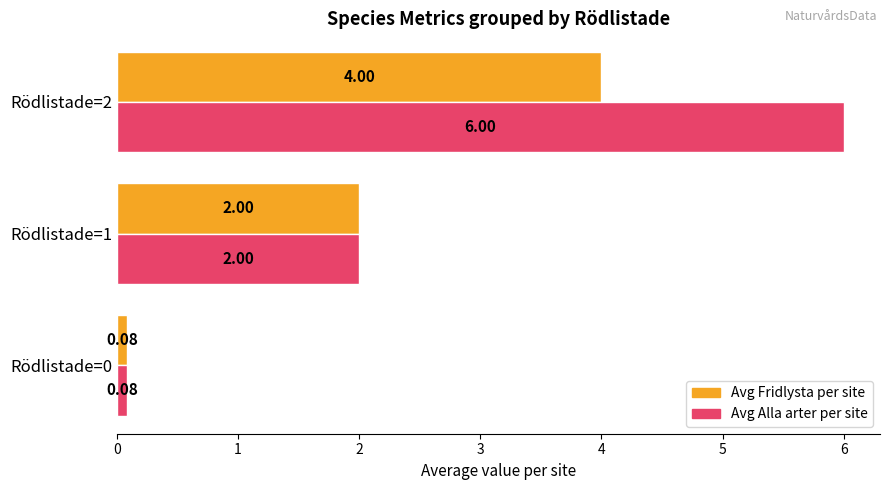

Which series has the widest spread of values?

Avg Alla arter per site